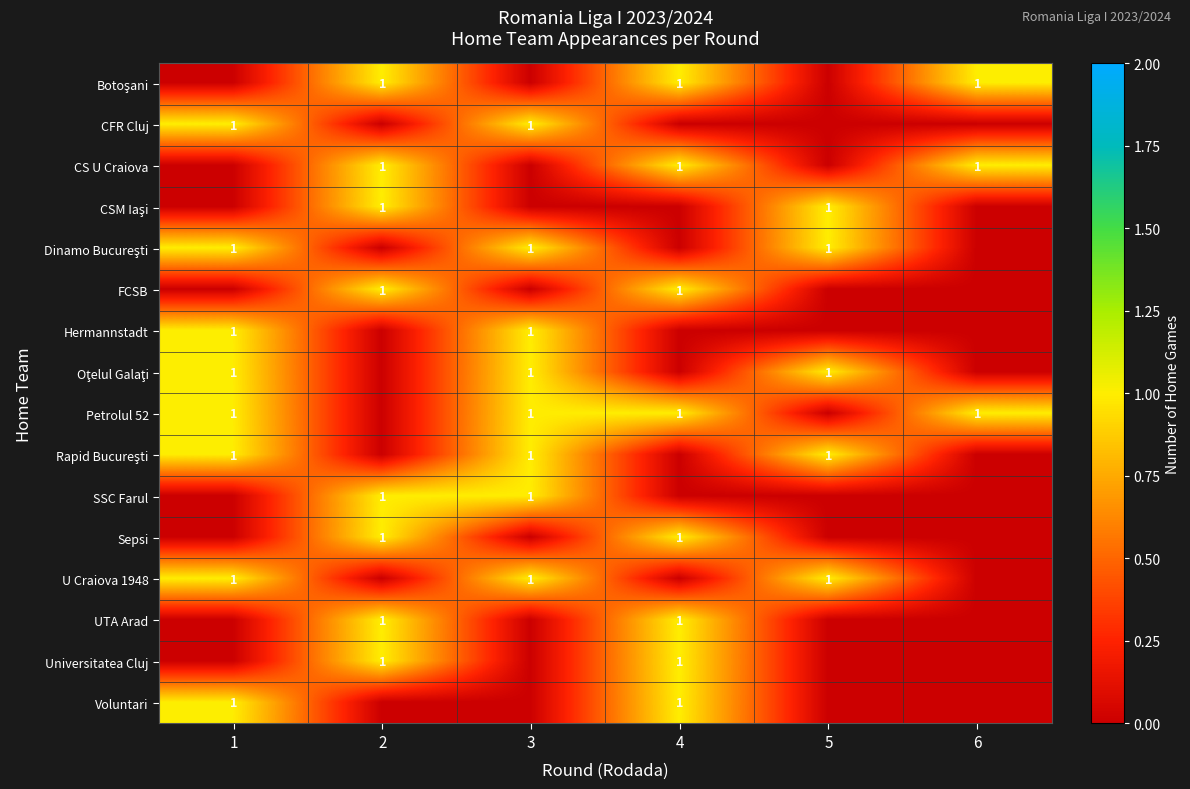

The value of Sepsi at 2 is 1. True or false?

True